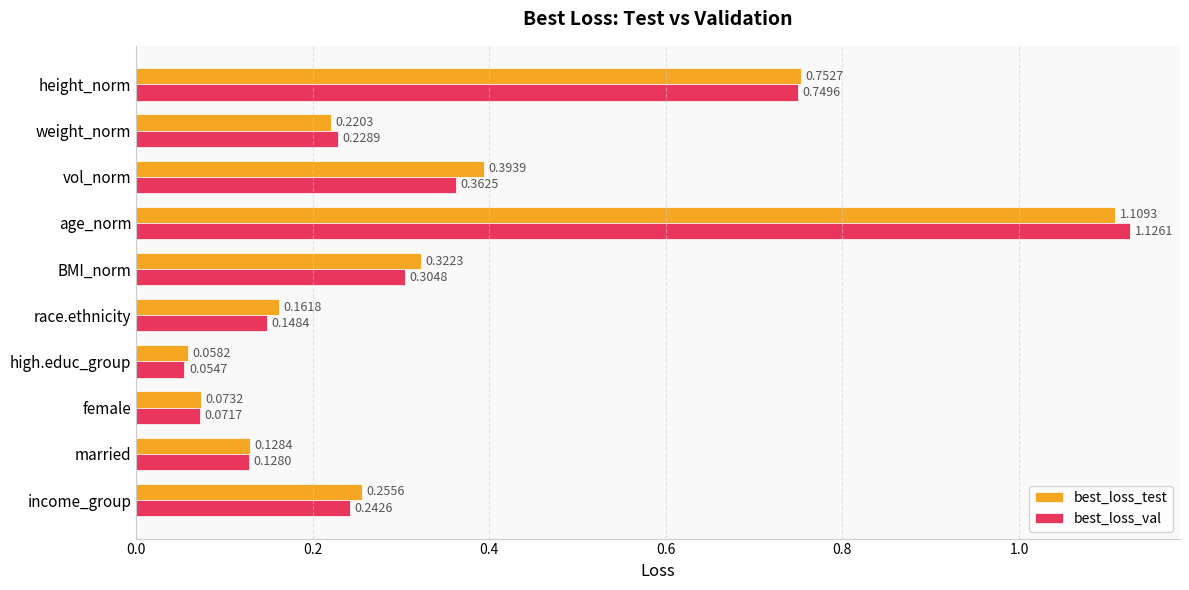

Which series has the largest range (max minus min)?

best_loss_val